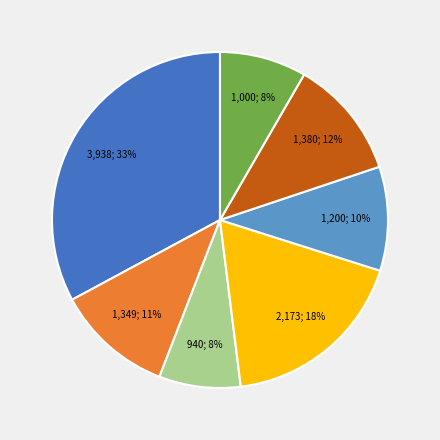

Is there any slice that represents more than half of the pie?

No